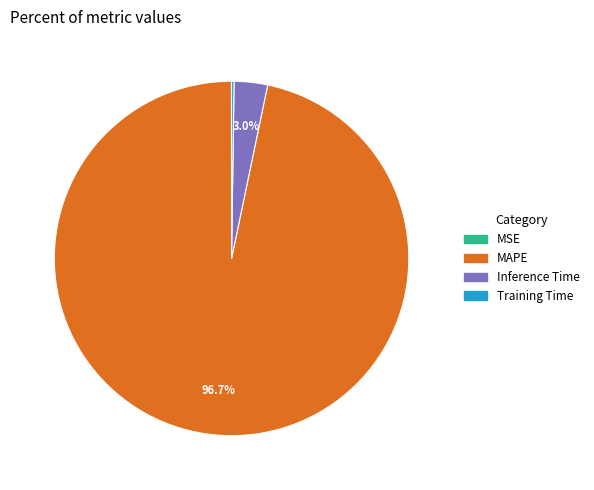

Which has a higher value, MAPE or Inference Time?

MAPE